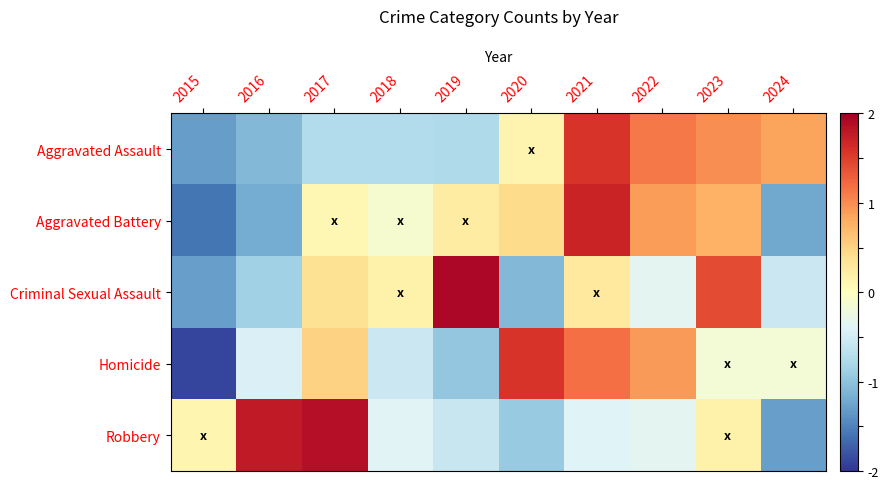

Count the number of categories in the chart.

10